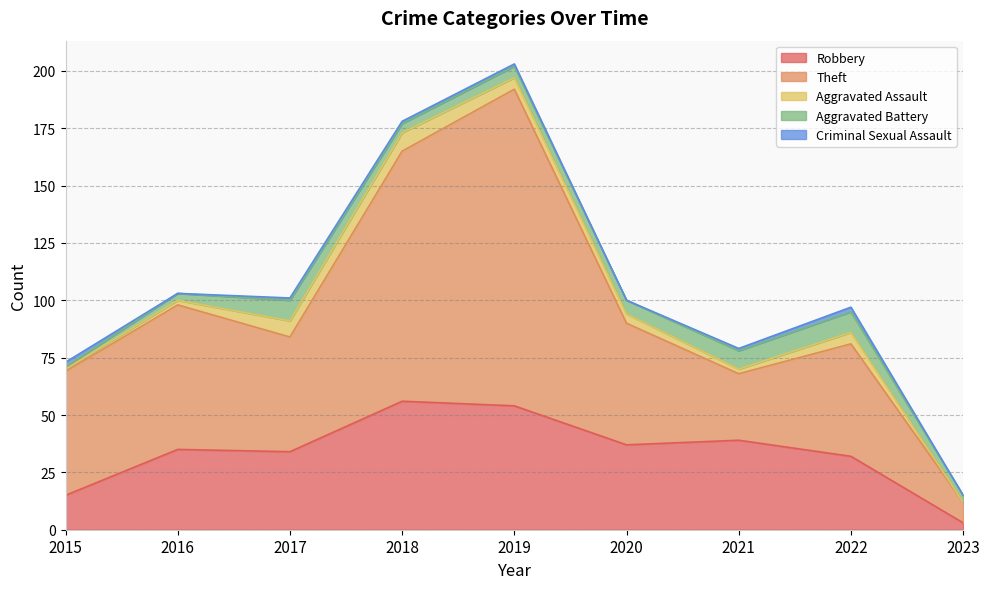

Reading left to right, list all the values displayed in this chart.

Robbery: 2015=15	2016=35	2017=34	2018=56	2019=54	2020=37	2021=39	2022=32	2023=3
Theft: 2015=54	2016=63	2017=50	2018=109	2019=138	2020=53	2021=29	2022=49	2023=9
Aggravated Assault: 2015=1	2016=2	2017=7	2018=8	2019=5	2020=4	2021=2	2022=5	2023=0
Aggravated Battery: 2015=1	2016=3	2017=9	2018=4	2019=5	2020=6	2021=8	2022=9	2023=3
Criminal Sexual Assault: 2015=2	2016=0	2017=1	2018=1	2019=1	2020=0	2021=1	2022=2	2023=0